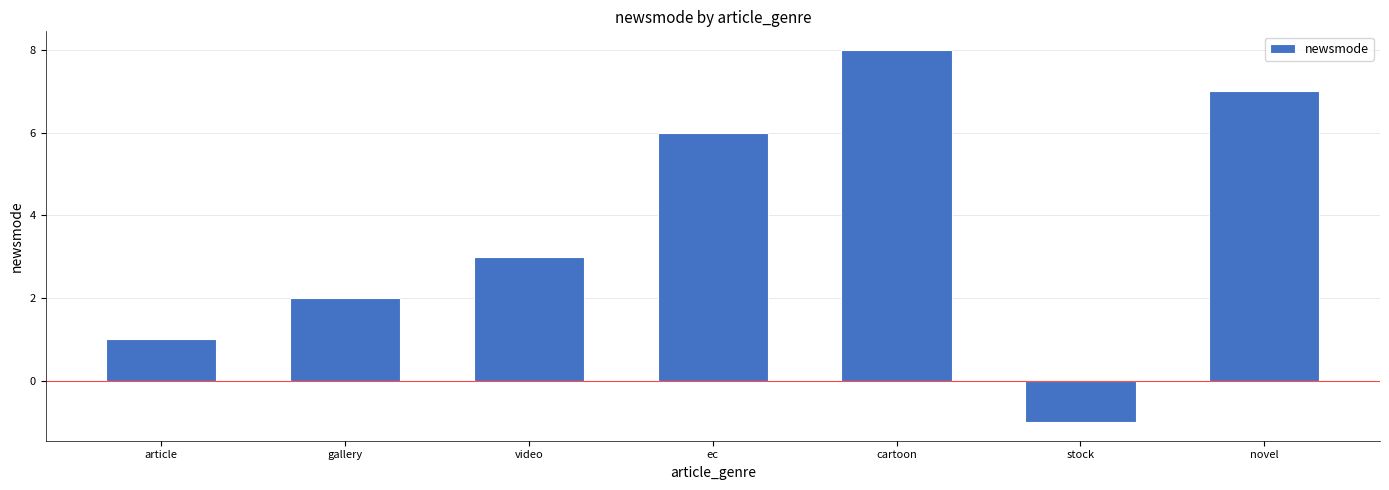

Which category has the highest value across all series?

cartoon